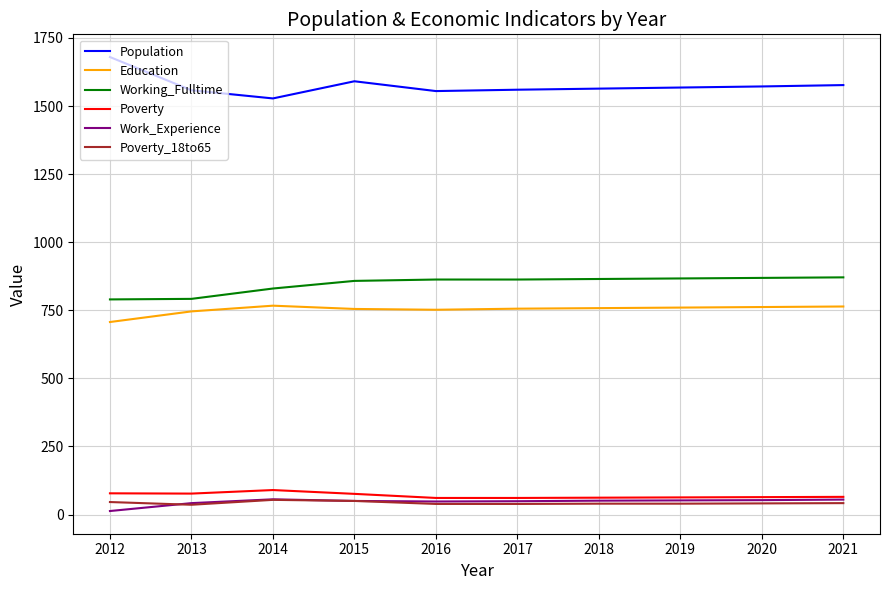

Which series has the largest total across all categories?

Population